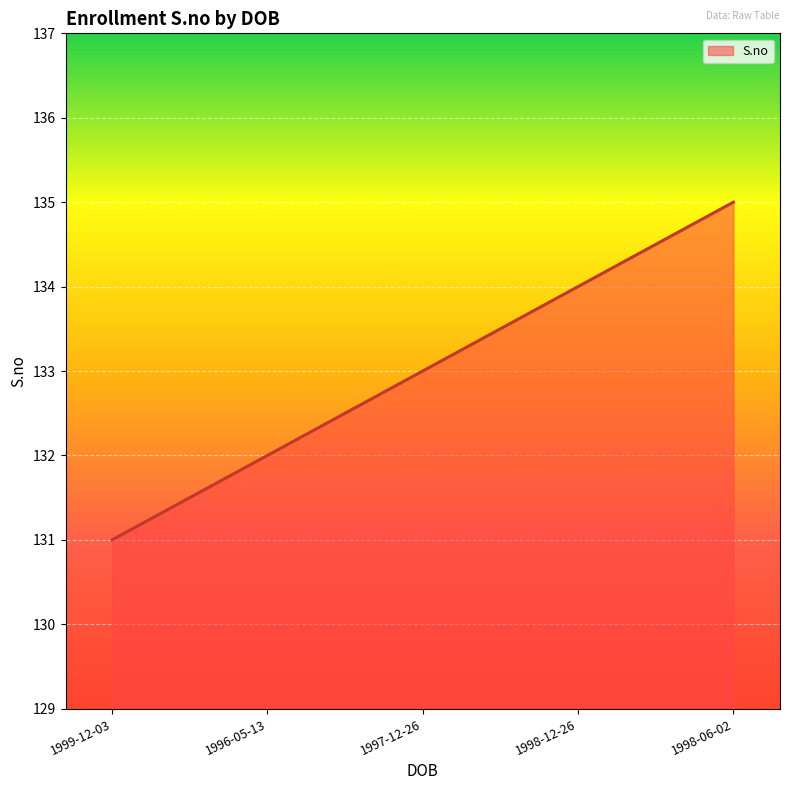

Rank the categories by value from highest to lowest.

1998-06-02, 1998-12-26, 1997-12-26, 1996-05-13, 1999-12-03